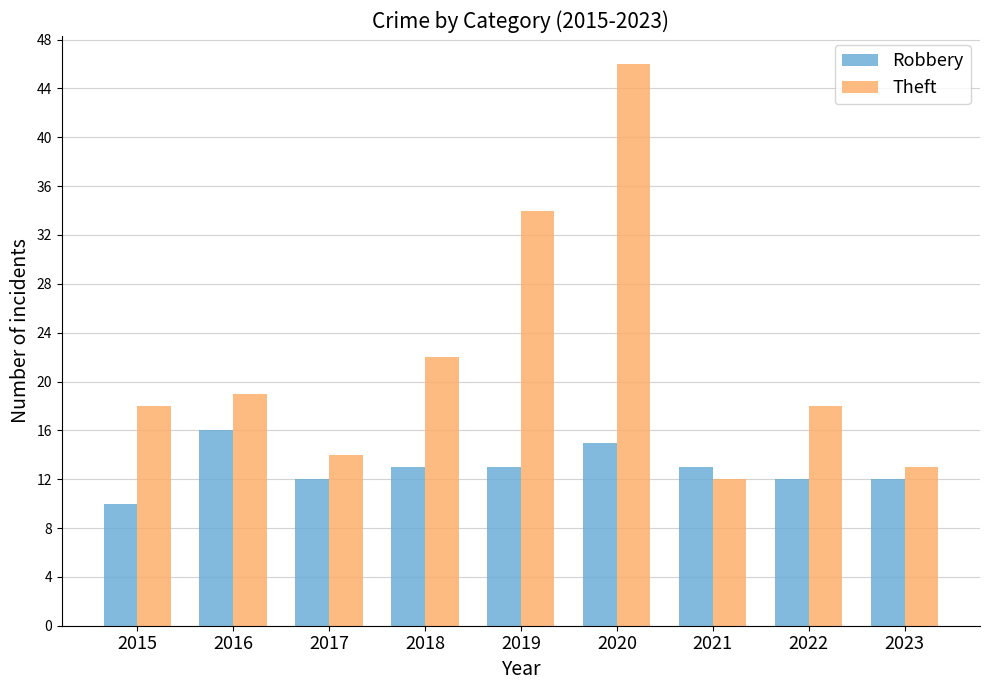

Which series has the largest total across all categories?

Theft